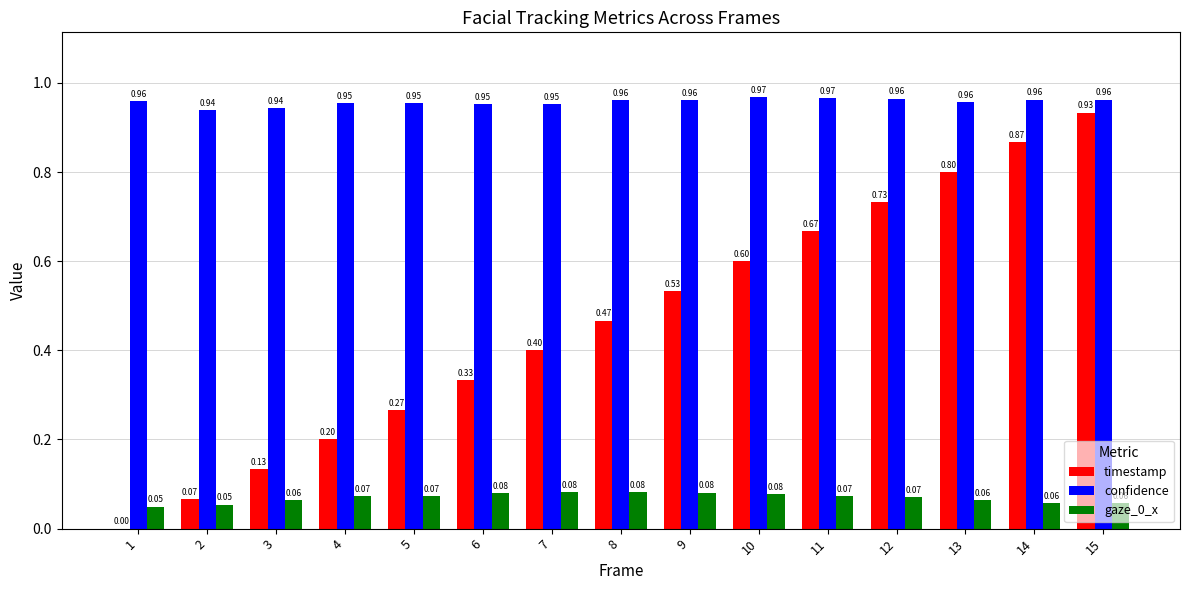

At which category is the sum across all series the highest?

15